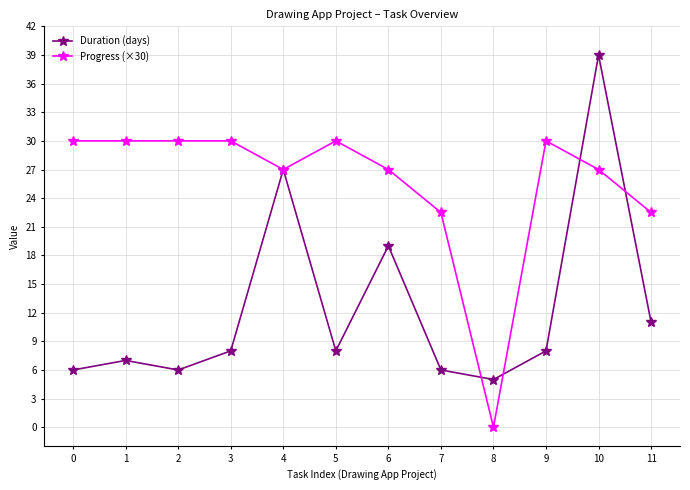

At which category does the chart reach its minimum across all series?

8